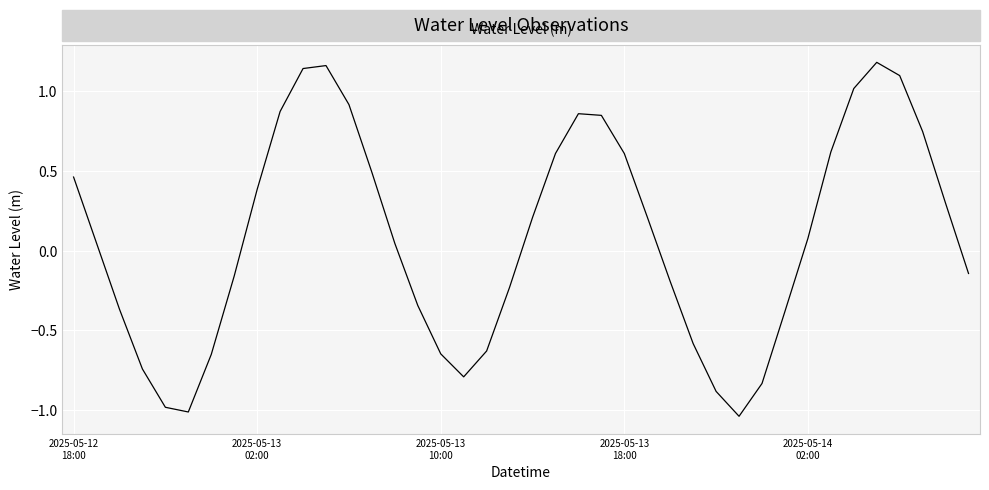

True or false: the data has more than 1 interior local peaks.

True